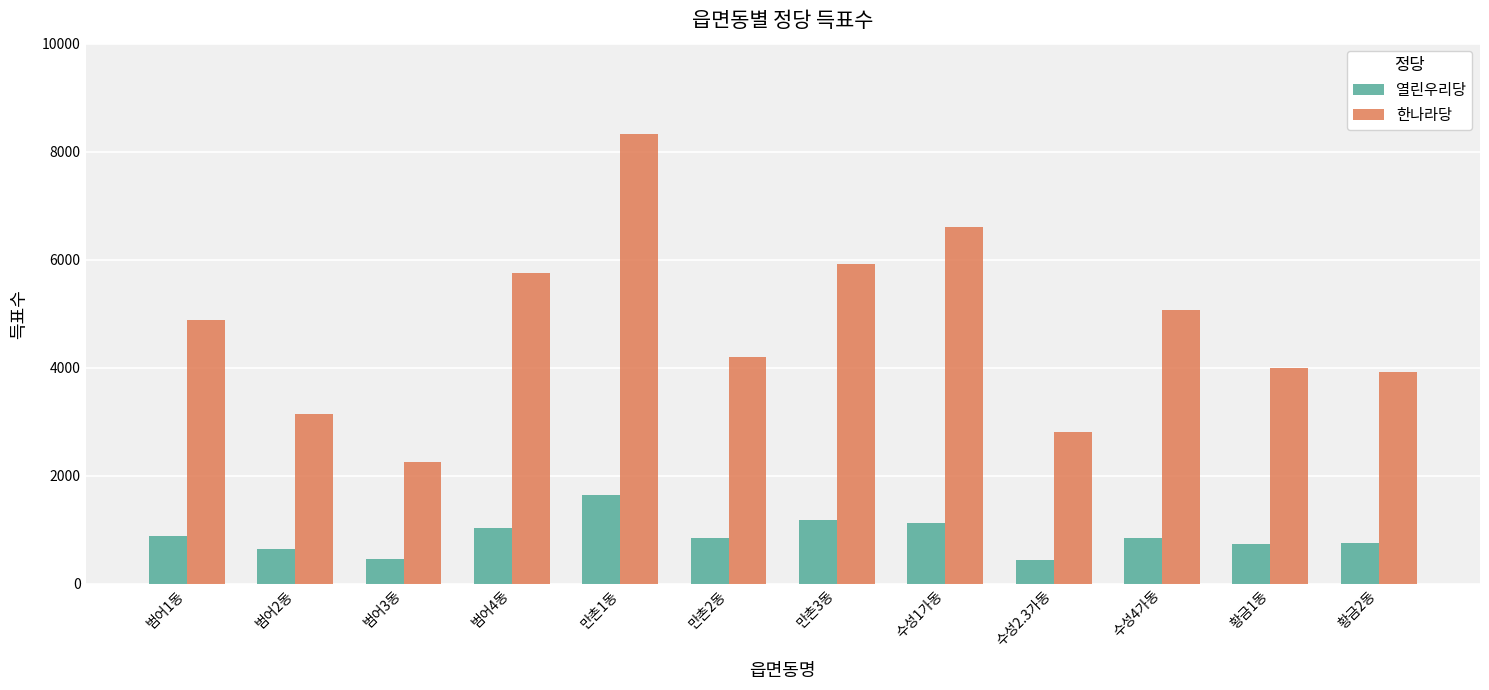

What is the sum of the 한나라당 values at 황금1동 and 황금2동?

7916